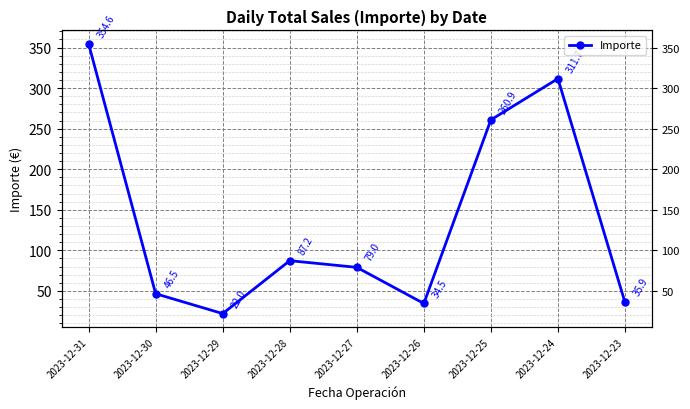

Count the number of values greater than 79.

5